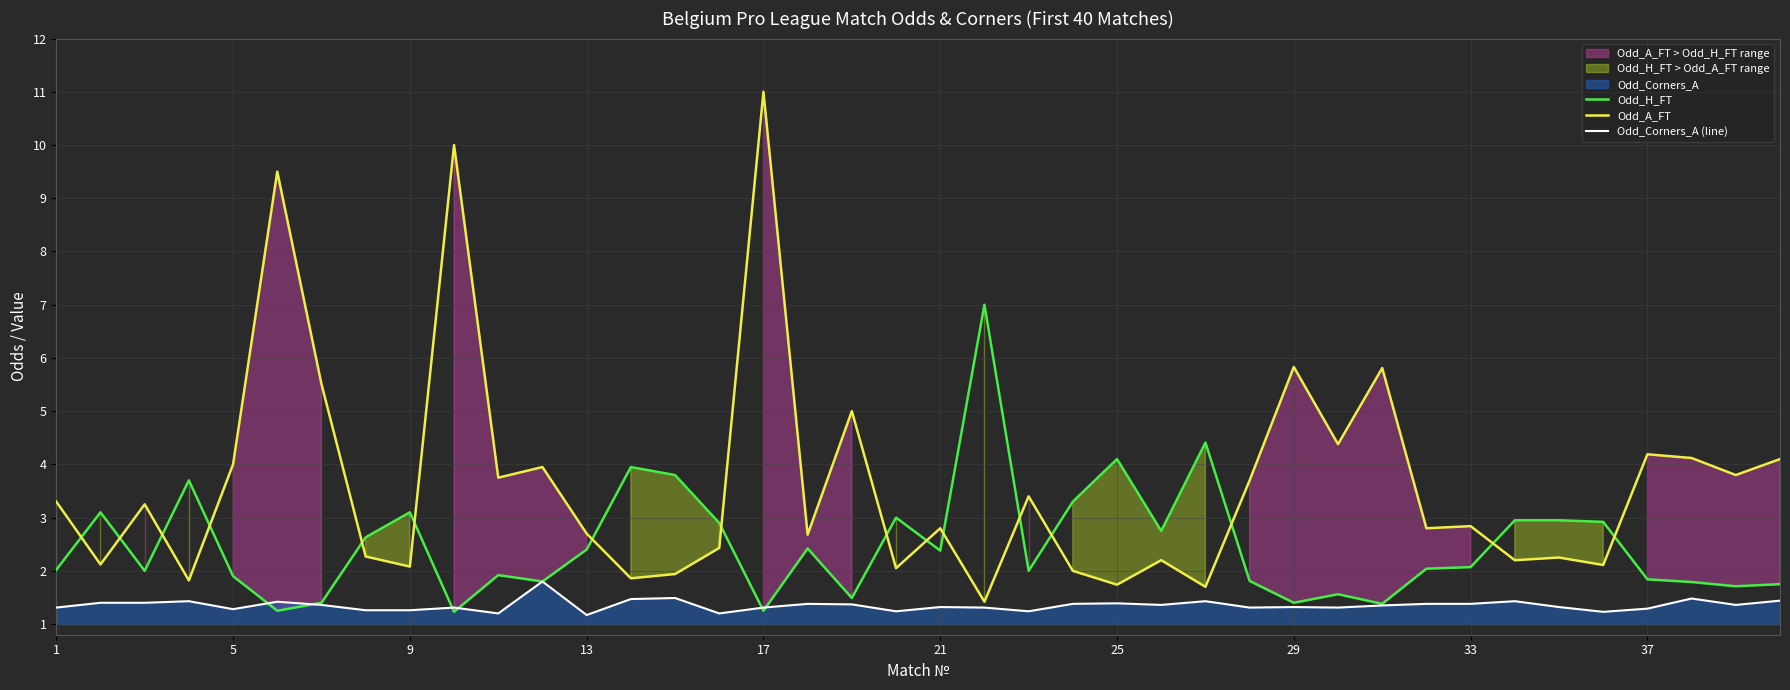

What is the difference between the Odd_H_FT values at 33 and 29?

0.7